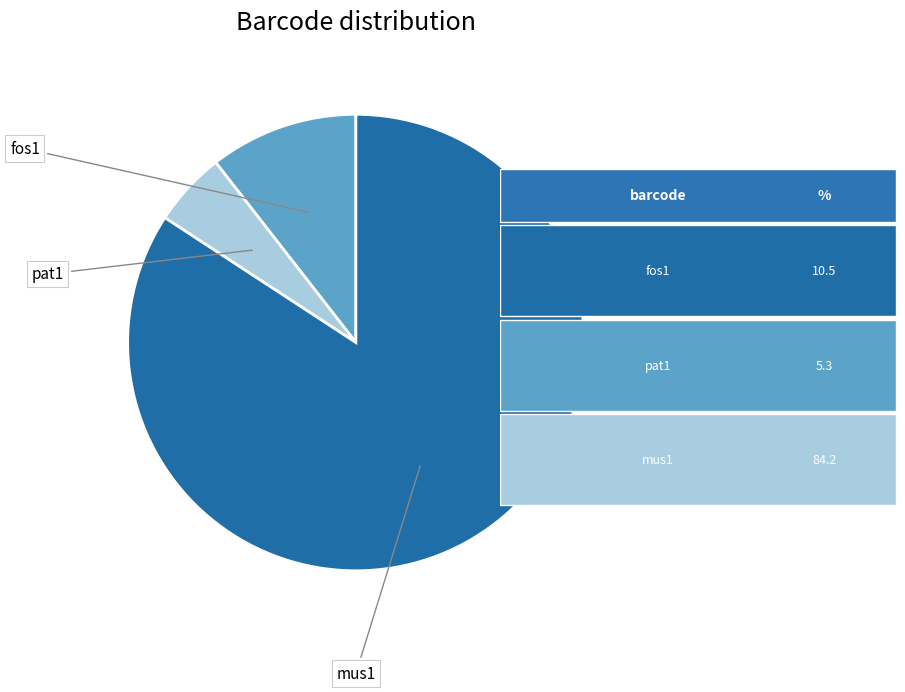

Which slice represents more than half of the pie?

mus1